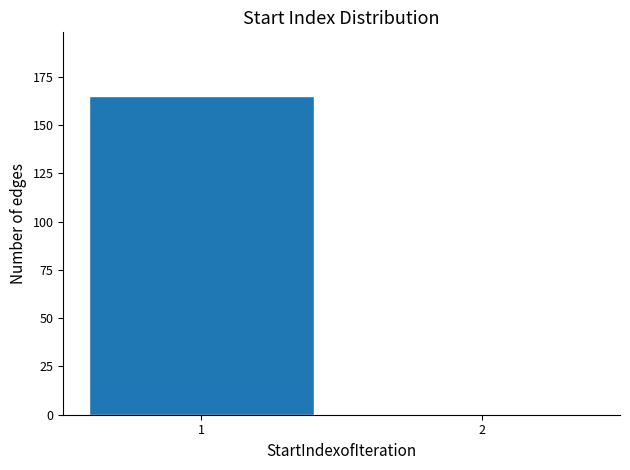

Reading left to right, extract all data points from this chart.

1=165	2=0